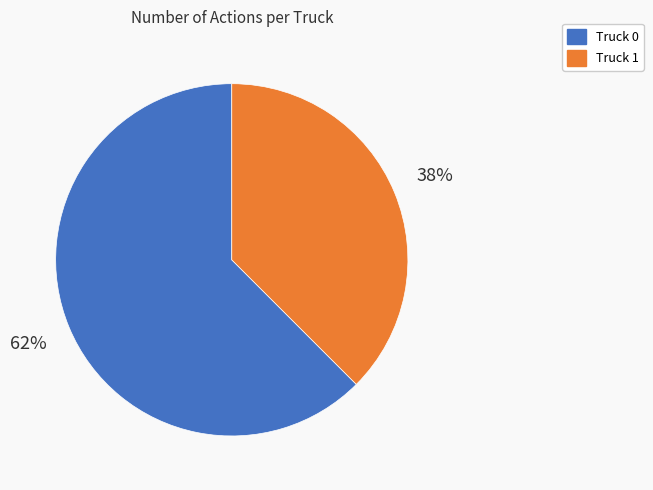

Combined, do Truck 1 and Truck 0 account for over 50%?

Yes